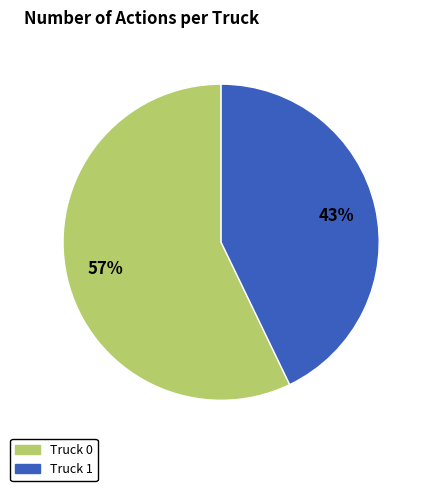

Is Truck 0 the majority of the pie?

Yes